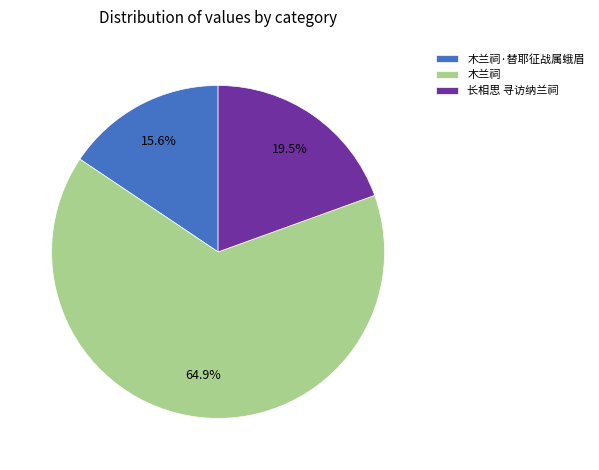

To the nearest percent, what is the difference between the largest and smallest slice percentages?

49%